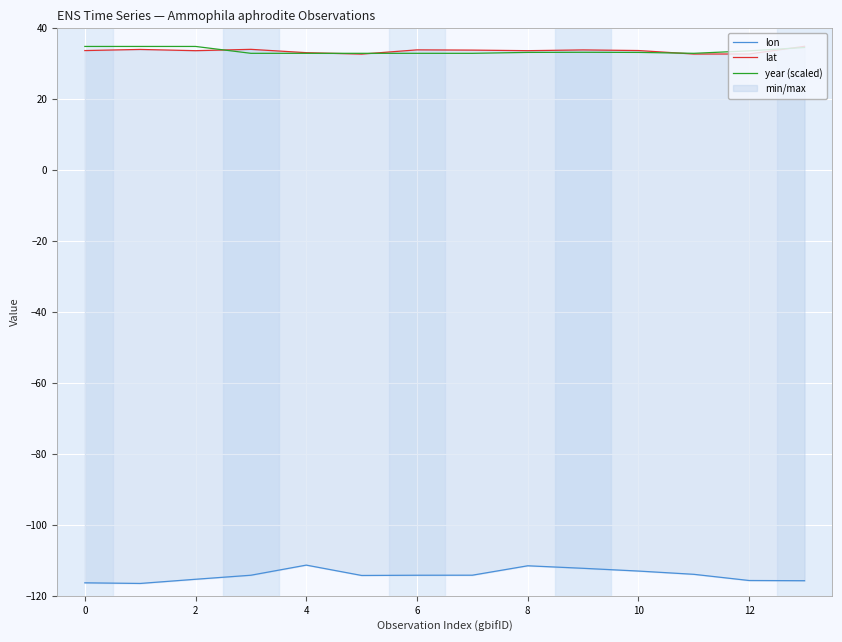

How many data points in year (scaled) are above 33?

8